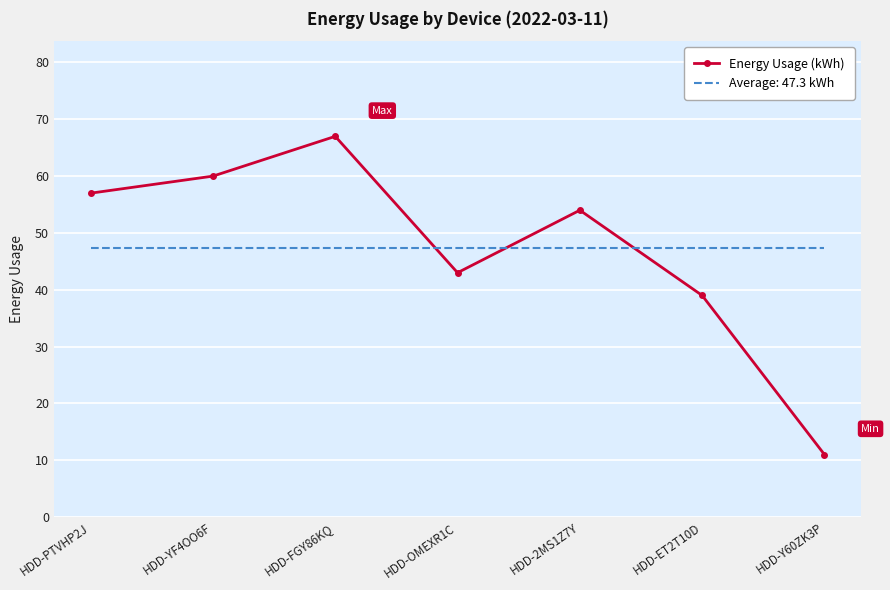

Which label corresponds to the largest value in the chart?

HDD-FGY86KQ